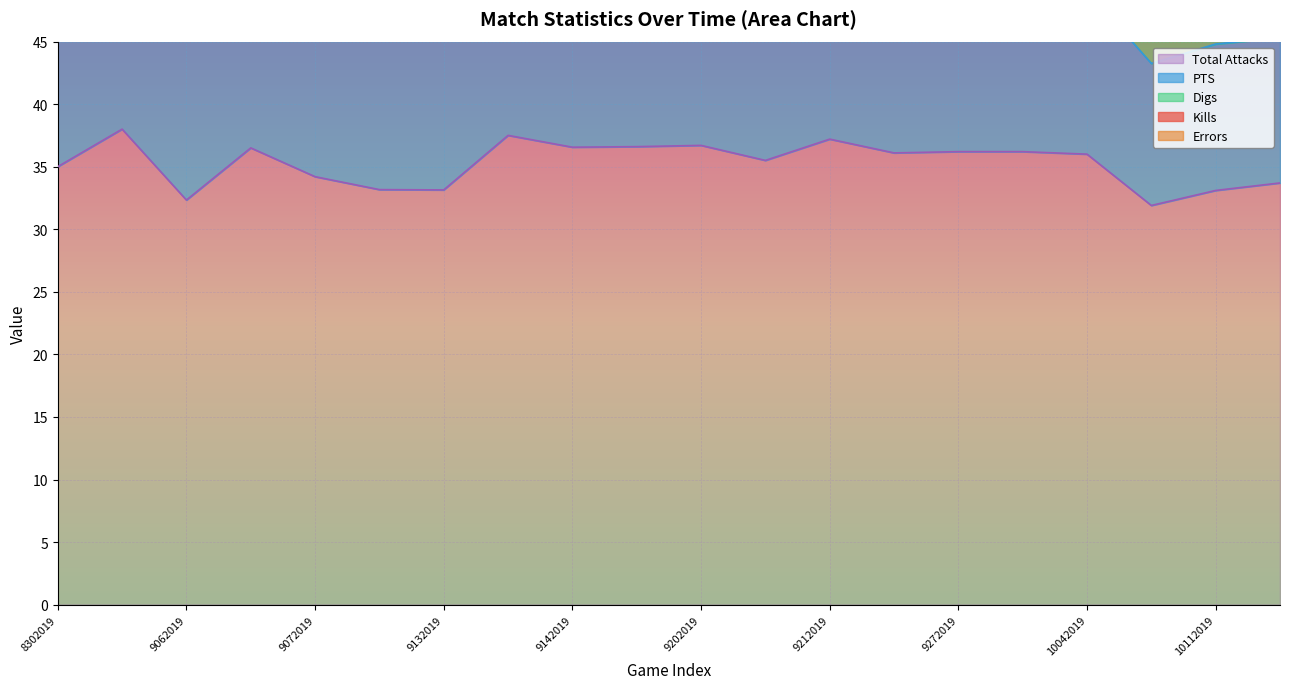

Reading left to right, transcribe all the data shown in this chart.

Kills: 15.0	18.5	14.3	15.0	14.4	14.2	13.9	14.9	14.1	13.8	13.1	11.6	12.1	11.9	11.6	11.3	11.5	10.2	10.6	10.8
Errors: 5.0	4.0	3.0	3.8	3.4	3.5	3.9	4.4	4.6	4.4	4.9	5.1	5.3	5.5	5.7	5.8	5.4	5.1	5.1	5.6
Digs: 11.0	12.0	12.3	11.5	9.6	9.8	9.1	9.2	9.0	10.2	9.9	8.9	8.4	8.3	8.6	8.1	8.0	7.3	7.6	6.2
PTS: 16.0	19.2	14.8	15.9	15.3	15.2	14.8	16.3	15.4	15.3	14.8	13.6	14.1	13.7	13.3	12.9	13.1	11.3	11.7	11.6
Total Attacks: 35.0	38.0	32.3	36.5	34.2	33.2	33.1	37.5	36.6	36.6	36.7	35.5	37.2	36.1	36.2	36.2	36.0	31.9	33.1	33.7